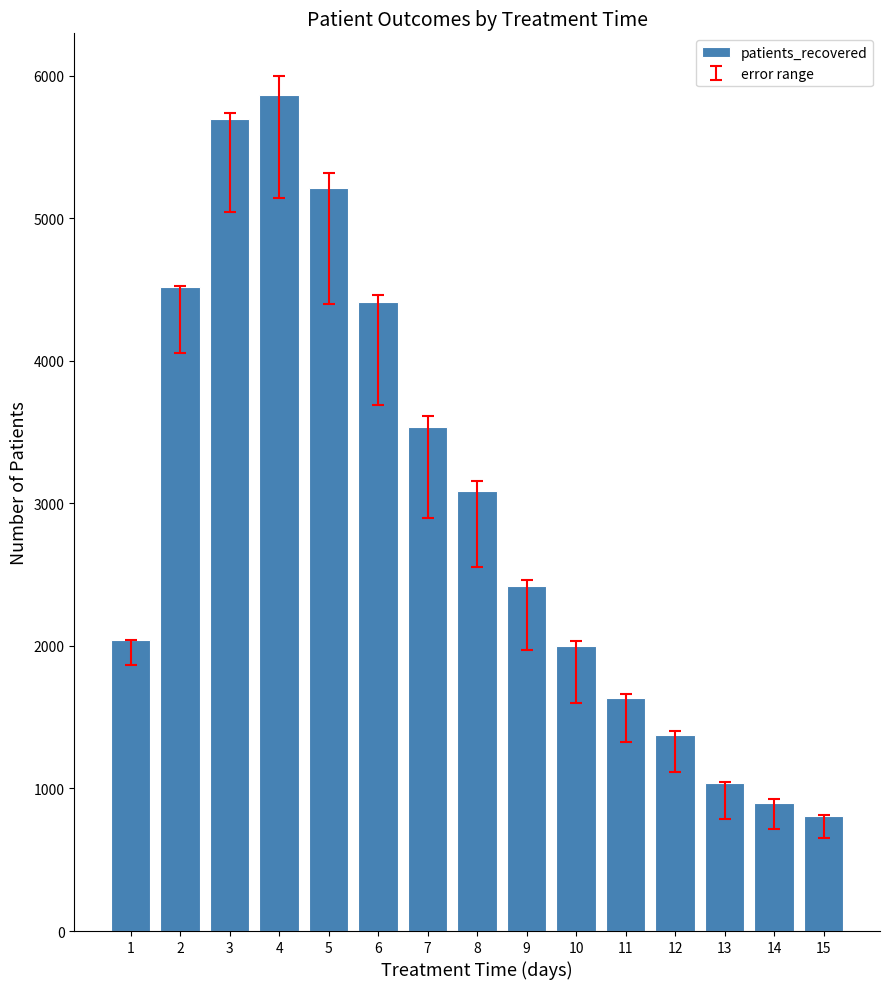

What is the sum of all values?

44521